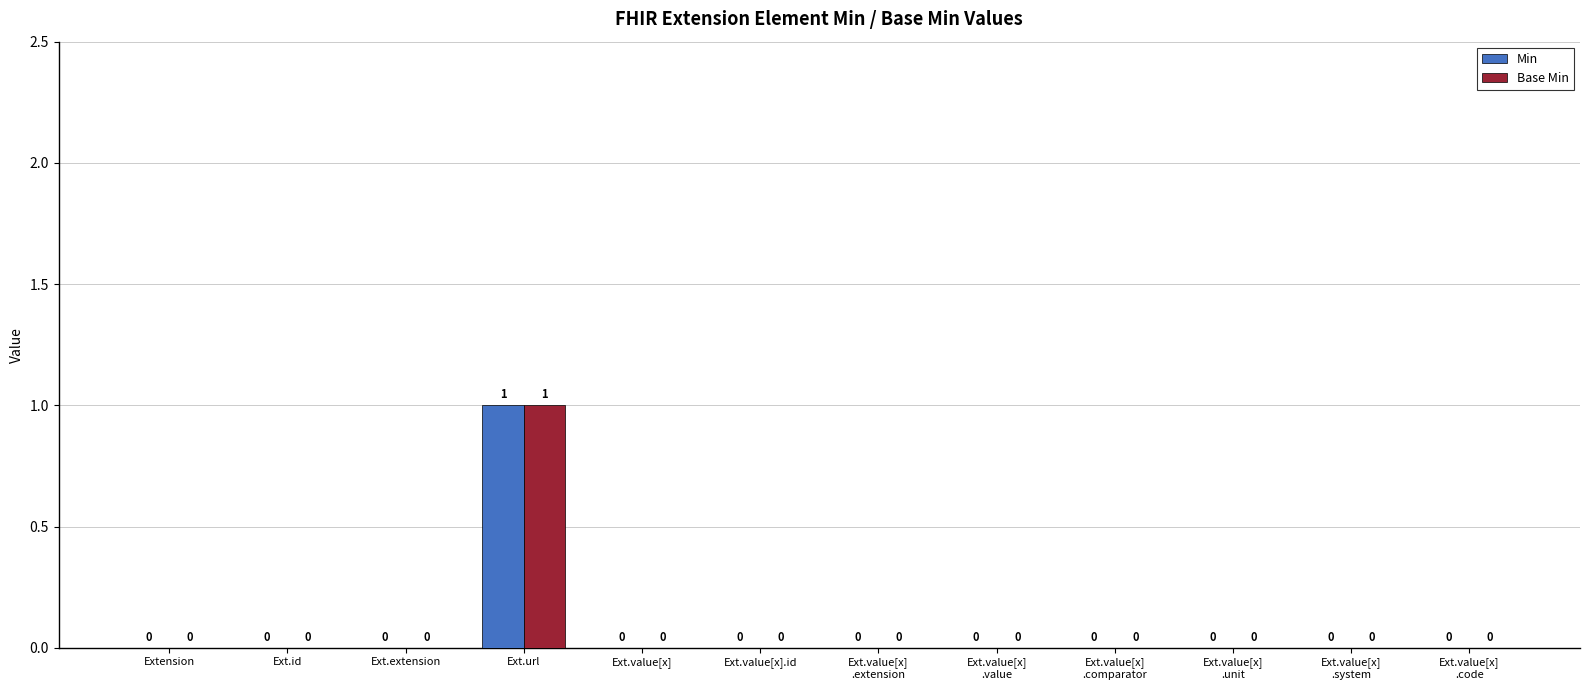

Which category has the highest value in the Min series?

Ext.url